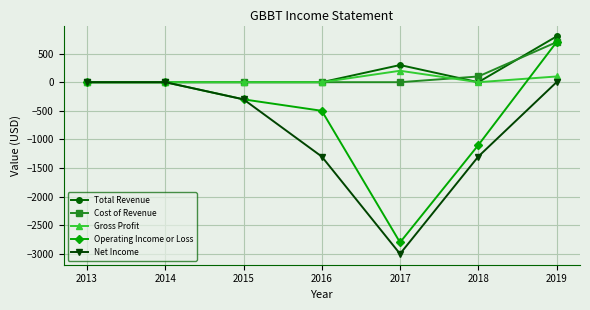

Reading left to right, what are all the values shown in this chart?

Total Revenue: 2013=0	2014=0	2015=0	2016=0	2017=300	2018=0	2019=800
Cost of Revenue: 2013=0	2014=0	2015=0	2016=0	2017=0	2018=100	2019=700
Gross Profit: 2013=0	2014=0	2015=0	2016=0	2017=200	2018=0	2019=100
Operating Income or Loss: 2013=0	2014=0	2015=-300	2016=-500	2017=-2800	2018=-1100	2019=700
Net Income: 2013=0	2014=0	2015=-300	2016=-1300	2017=-3000	2018=-1300	2019=0